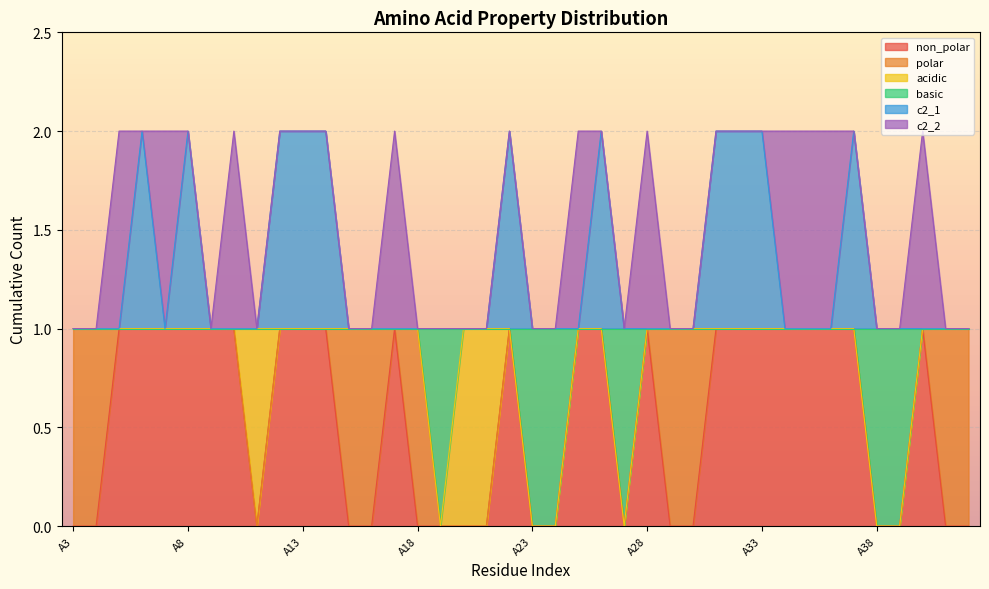

What are all the series names shown in the legend?

non_polar, polar, acidic, basic, c2_1, c2_2